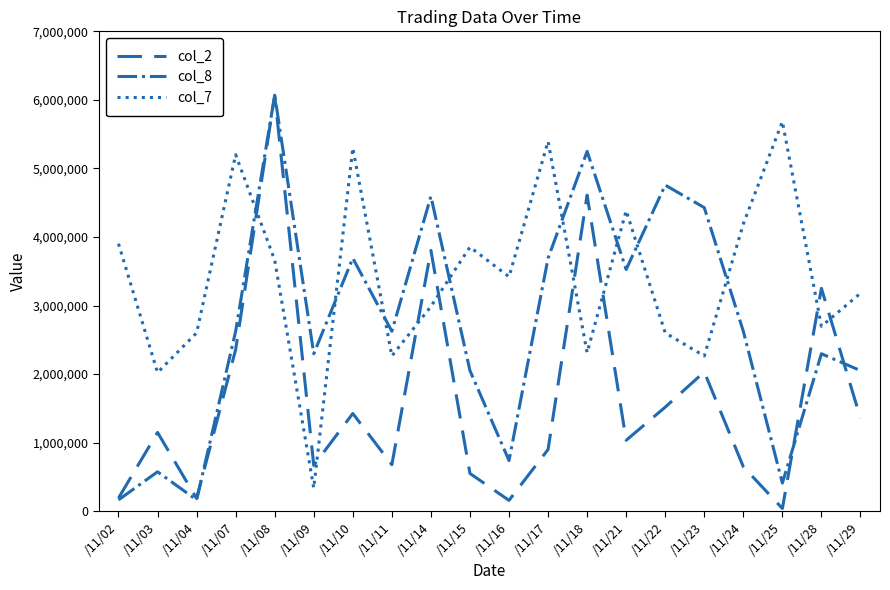

What are all the series names shown in the legend?

col_2, col_8, col_7